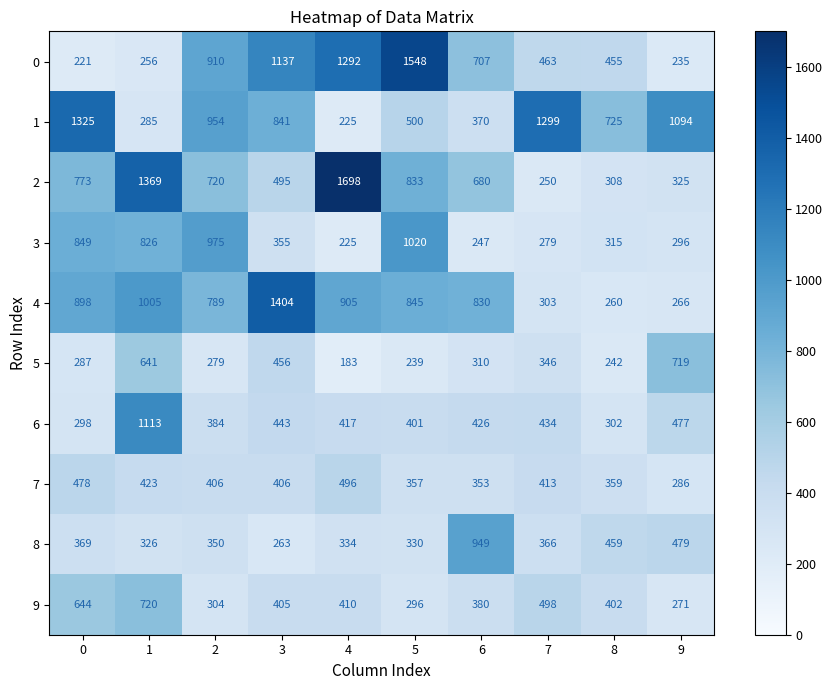

Is it true that 8 equals 105 at 5?

False